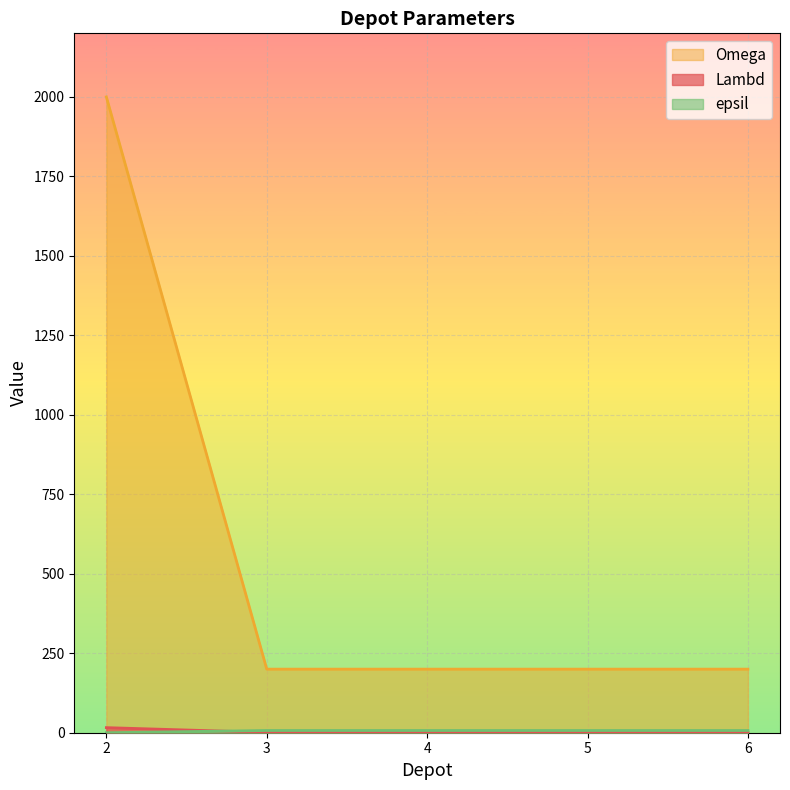

What is the greatest value displayed?

2000